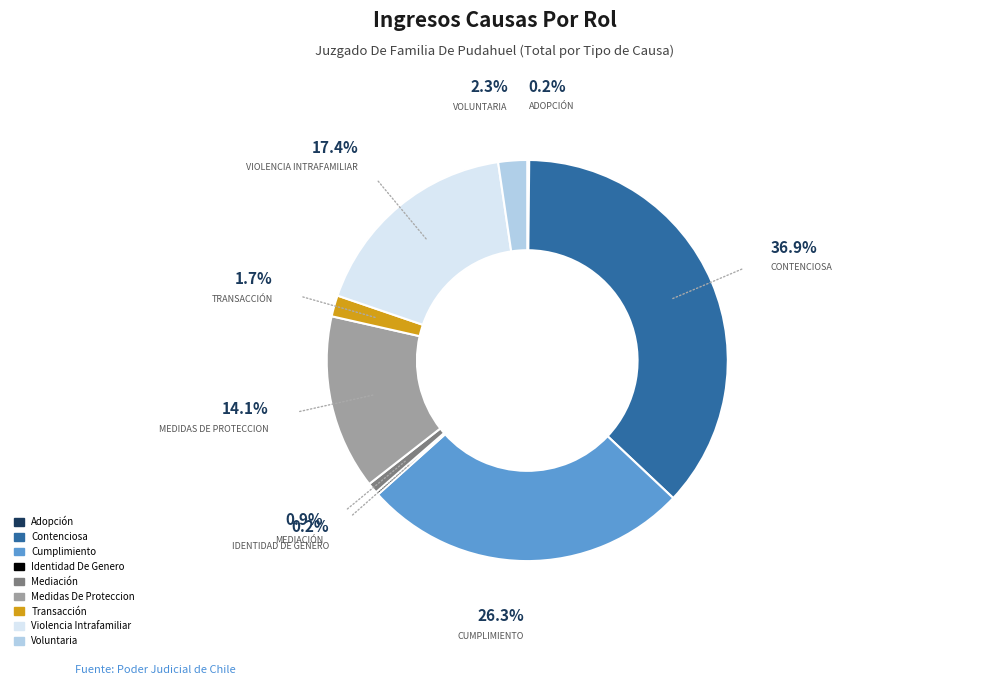

What portion of the pie excludes Contenciosa?

63.1%